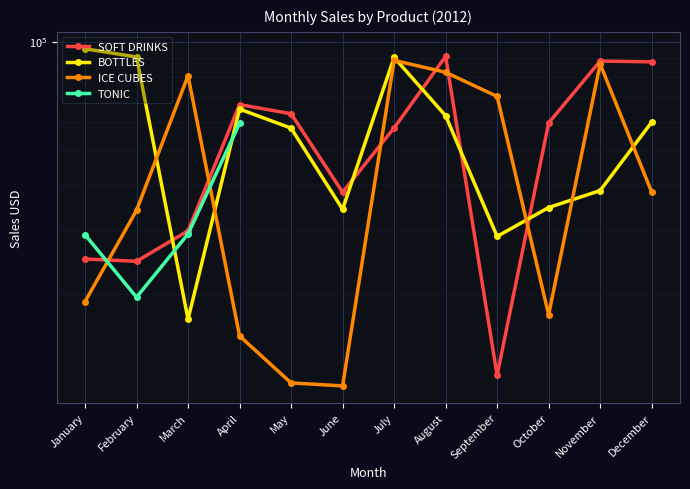

In BOTTLES, how many points are lower than both neighbors (excluding endpoints)?

3